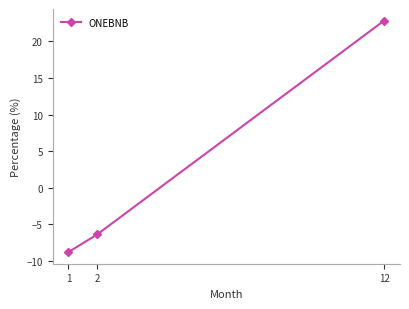

What is the change in value from 1 to 12?

+31.6